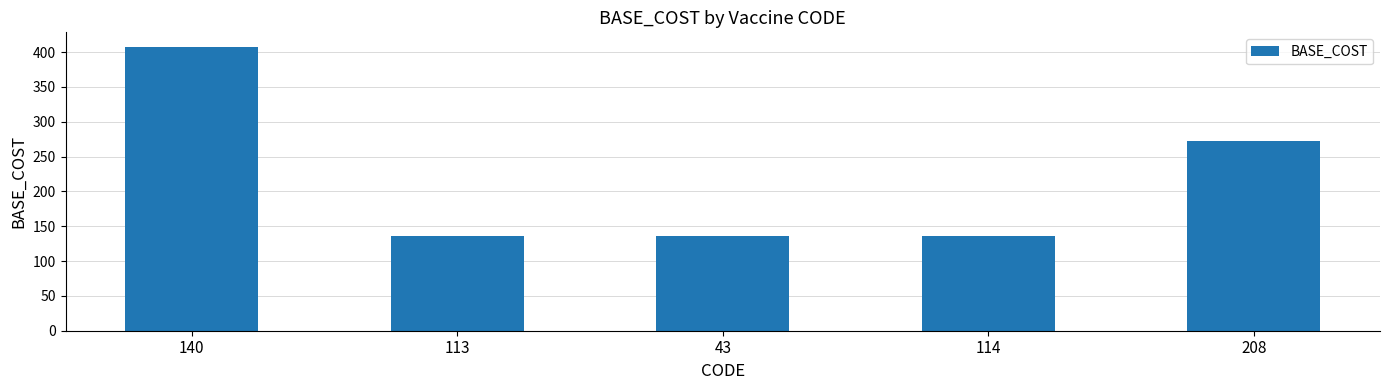

What position from the left is 114?

4